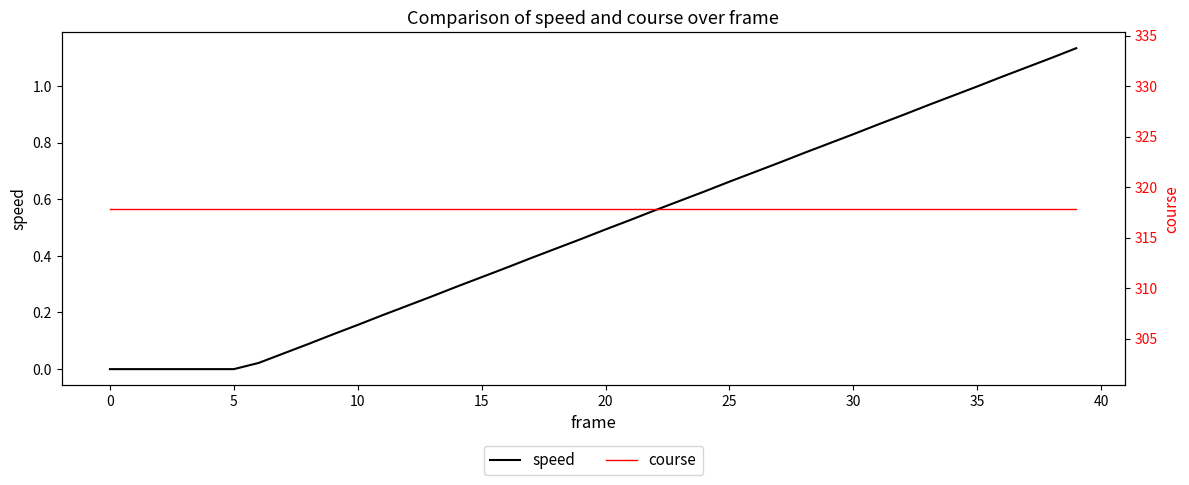

True or false: speed and course cross at least once.

False